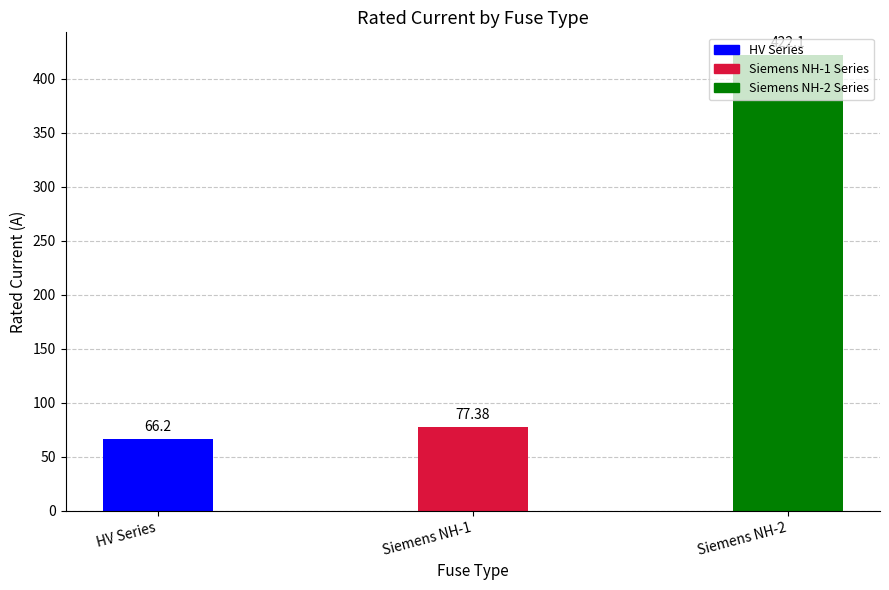

Rank the categories by value from lowest to highest.

HV Series, Siemens NH-1, Siemens NH-2